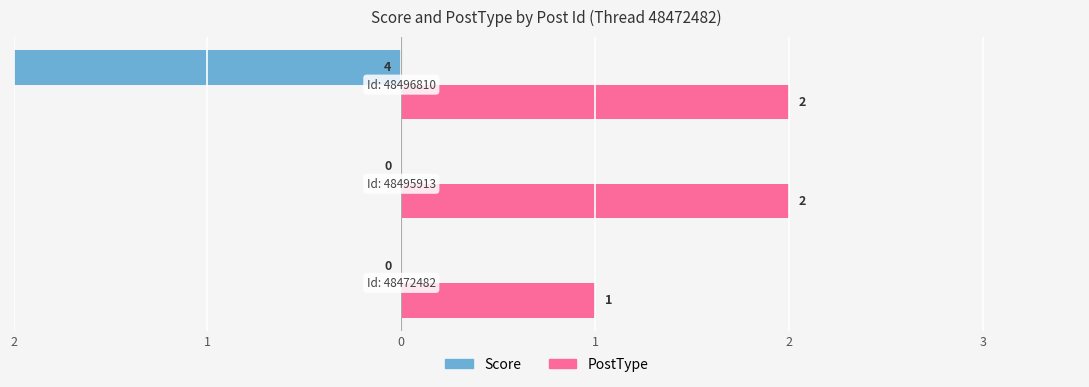

Which series has the widest spread of values?

Score